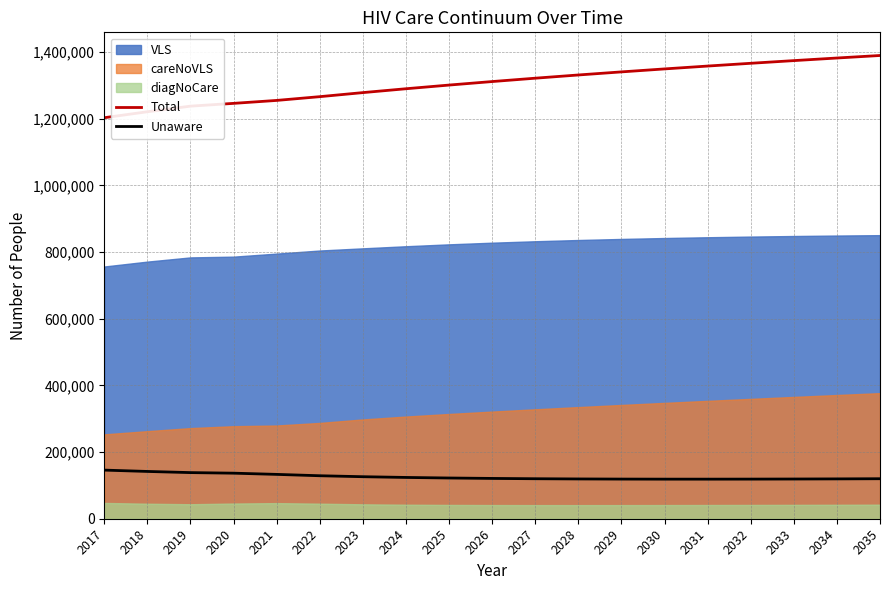

The value of Total at 2020 is 473610. True or false?

False